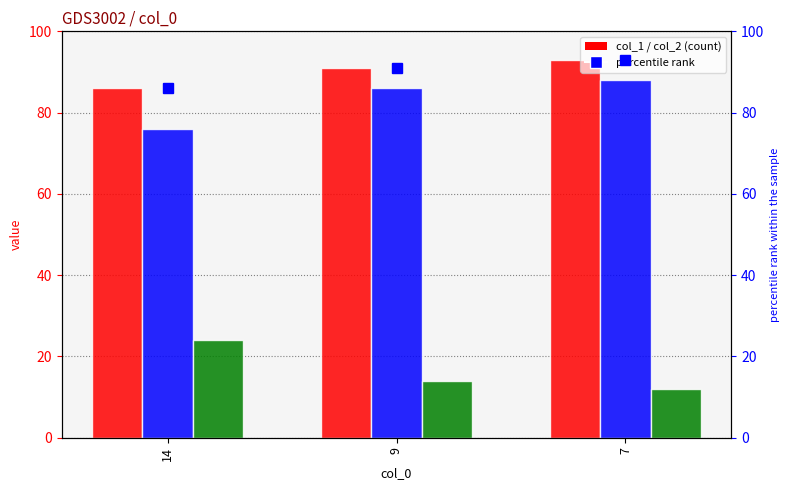

What is the value of the col_1 bar at the 1st from the left?

86